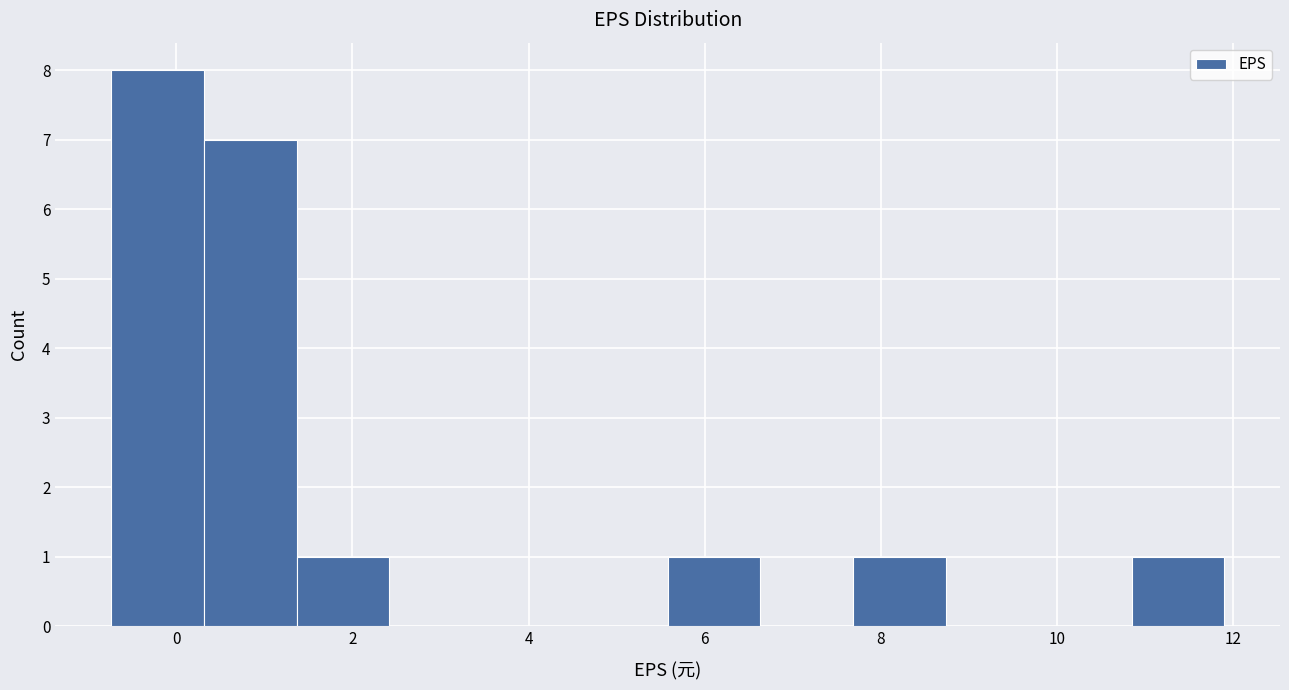

Which range on the x-axis has the tallest bar?

-0.8 to 0.4